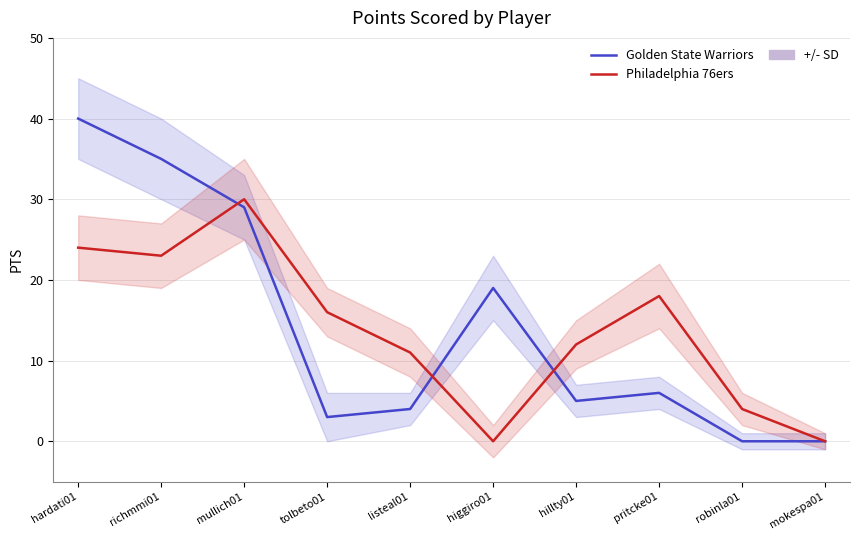

True or false: Golden State Warriors and Philadelphia 76ers intersect in this chart.

True